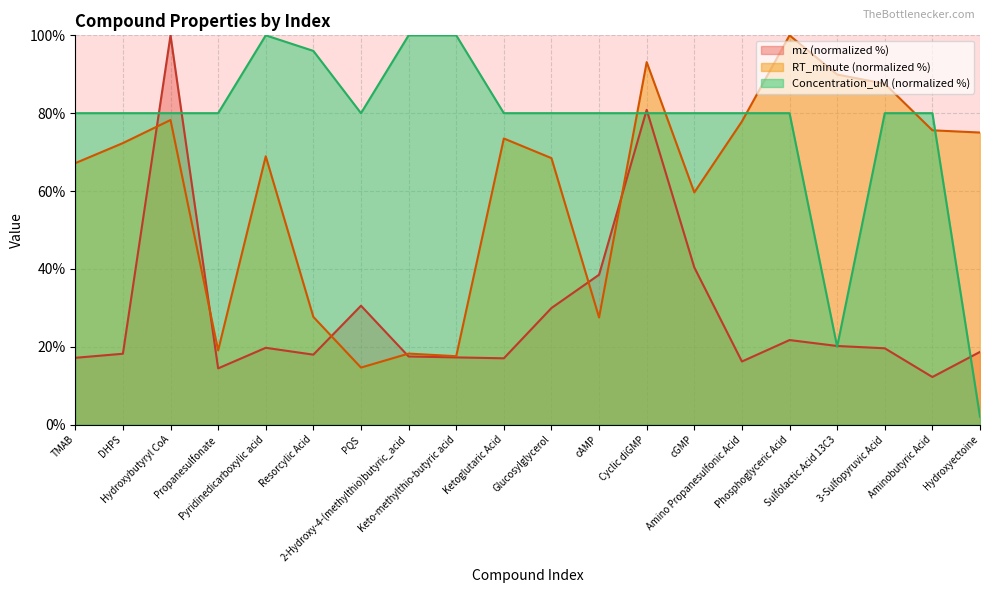

Does the chart display data point markers on the line(s)?

No